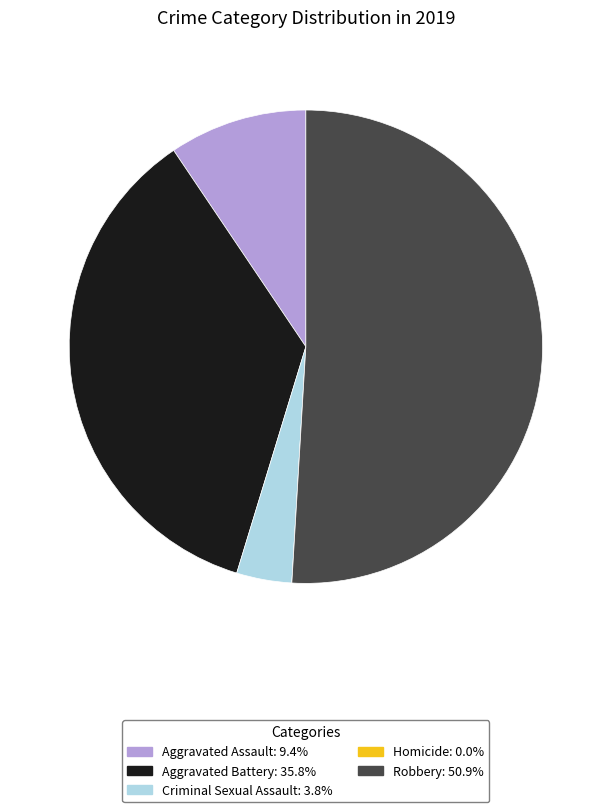

Approximately how many times larger is the value at Aggravated Battery compared to Aggravated Assault?

3.8